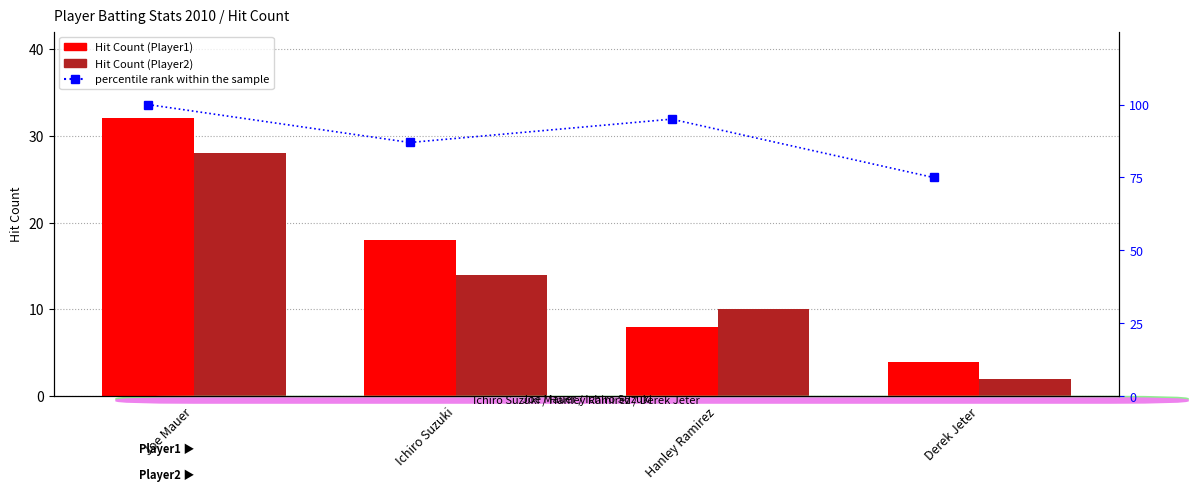

What are all the series names shown in the legend?

Hit Count (Player1), Hit Count (Player2), percentile rank within the sample